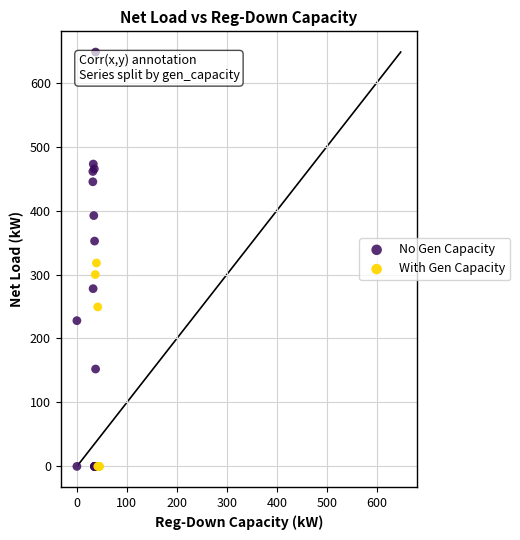

Which series contains the highest Y value?

No Gen Capacity